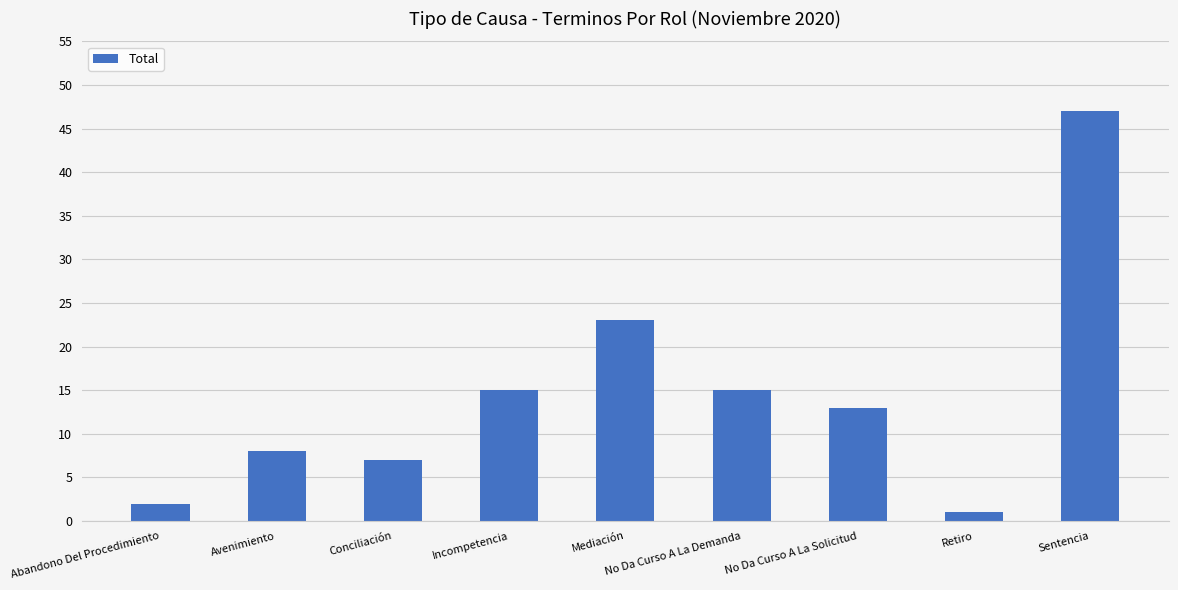

Is it true that the value at Conciliación is 7?

True